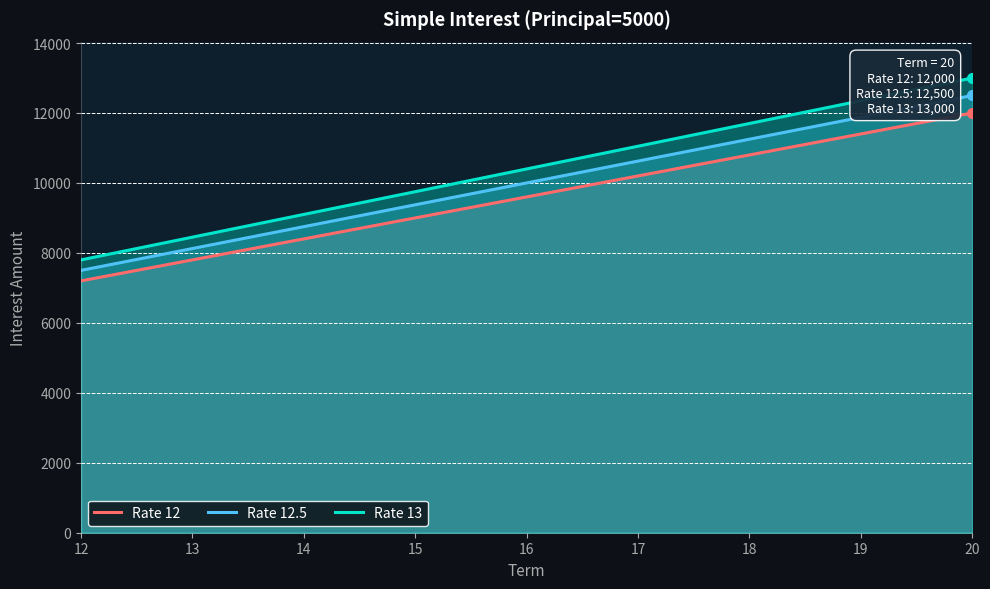

The value of Rate 12 at 15 is 12555. True or false?

False